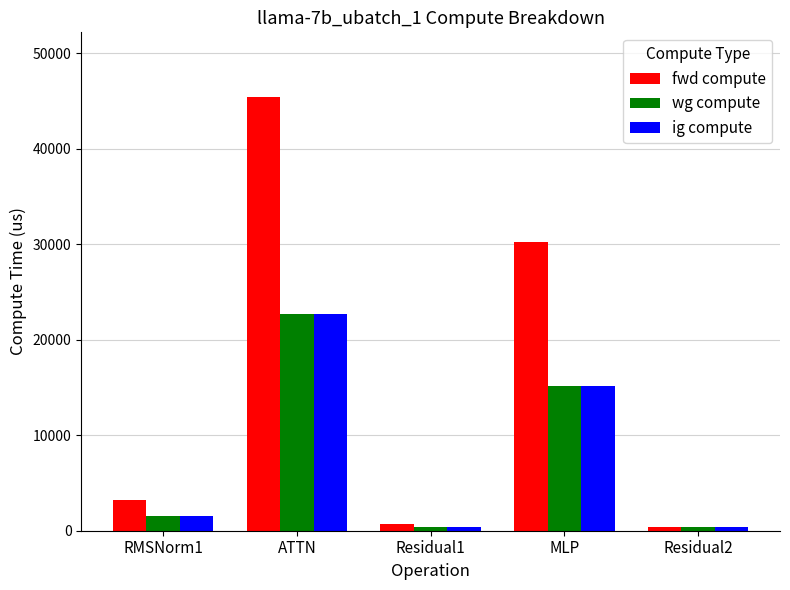

At which label does ig compute first exceed 1593?

RMSNorm1